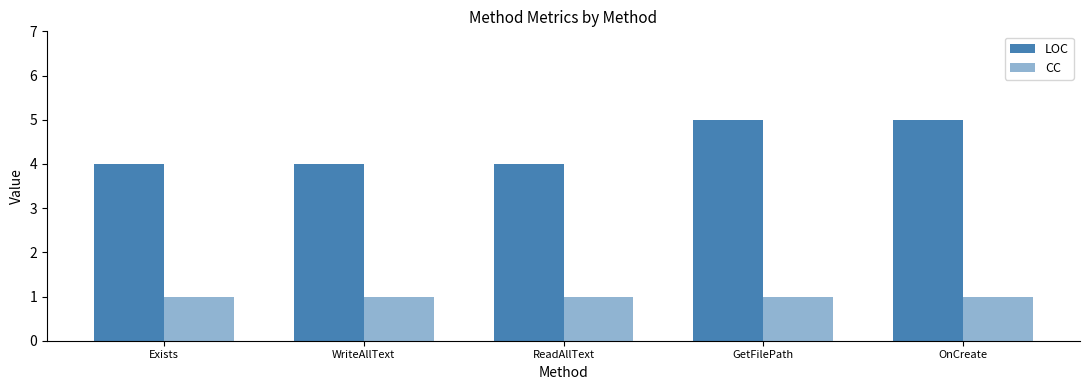

Which series has the largest total across all categories?

LOC